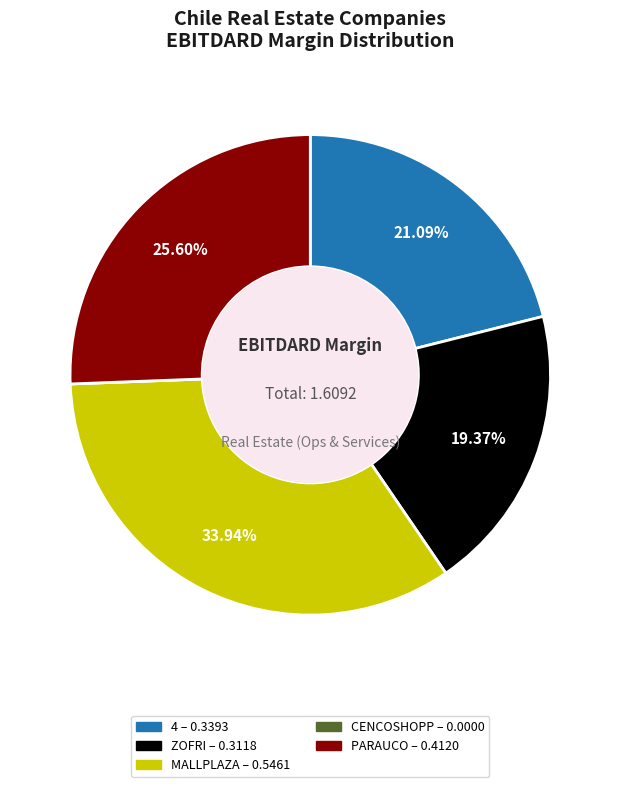

Is there a majority slice in this chart?

No